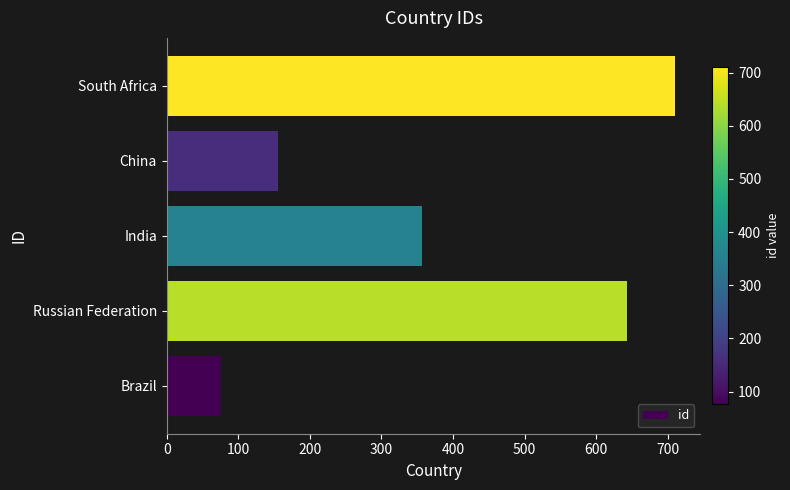

What is the average value?

388